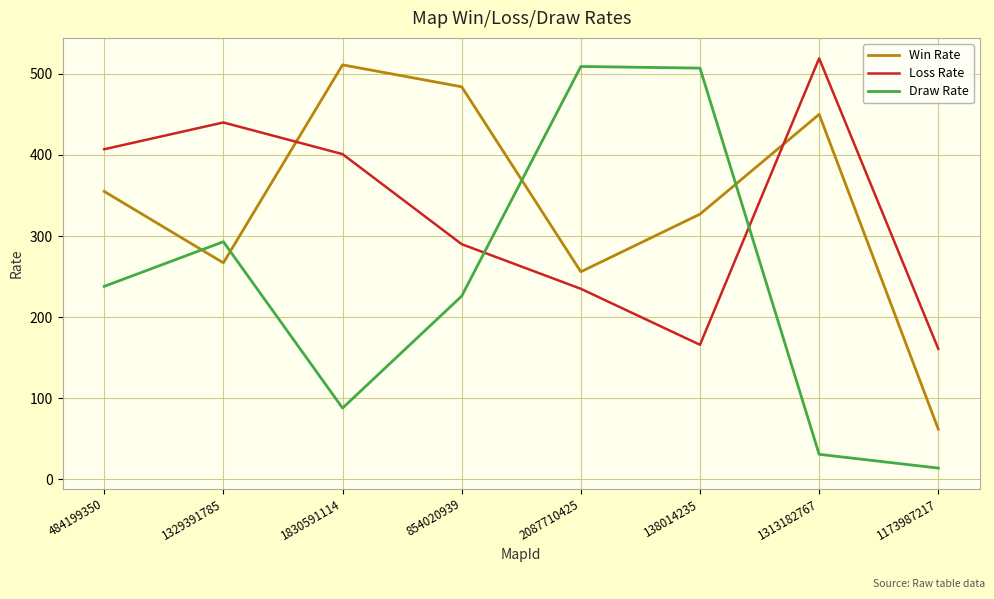

What are all the series names shown in the legend?

Win Rate, Loss Rate, Draw Rate